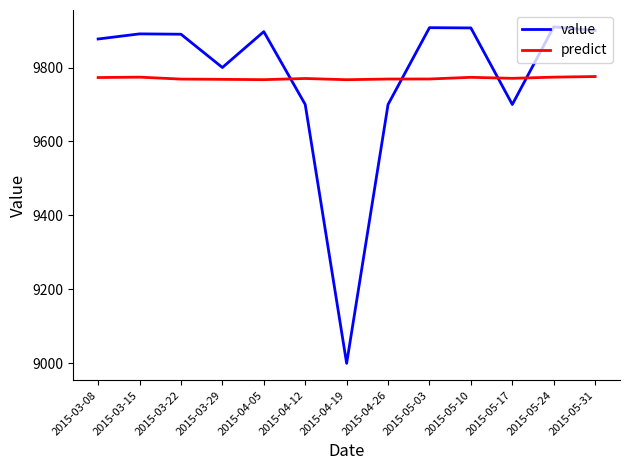

At 2015-04-12, list the series in order from smallest to largest.

value, predict